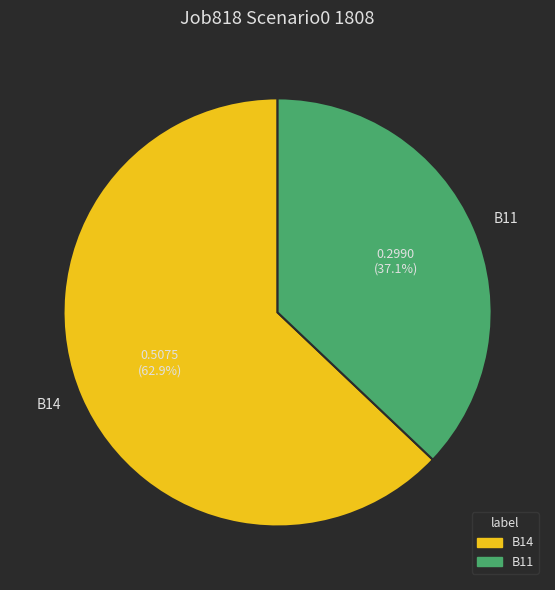

What percentage is NOT represented by B14?

37.1%